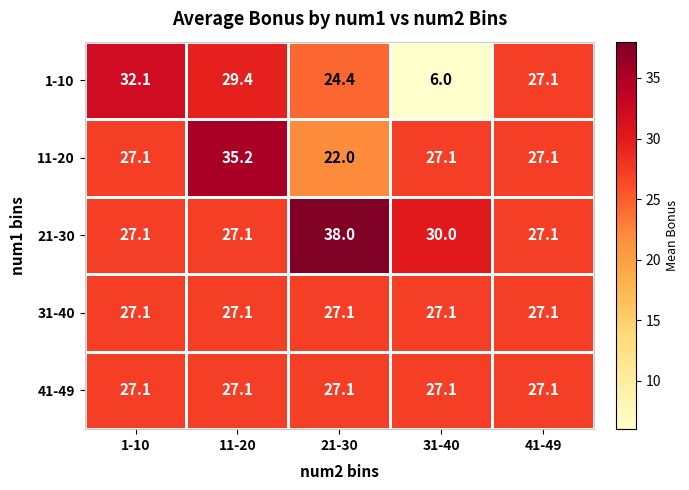

Which series has the largest total across all categories?

21-30